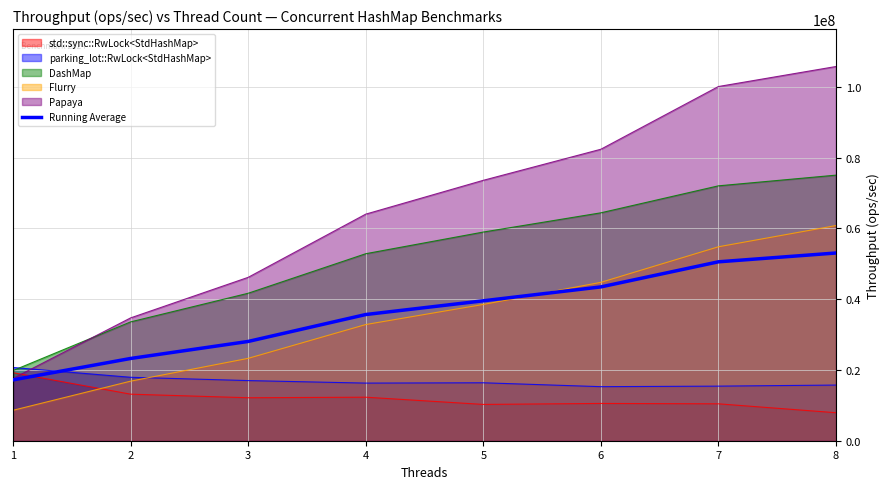

How many lines are shown in the chart?

6